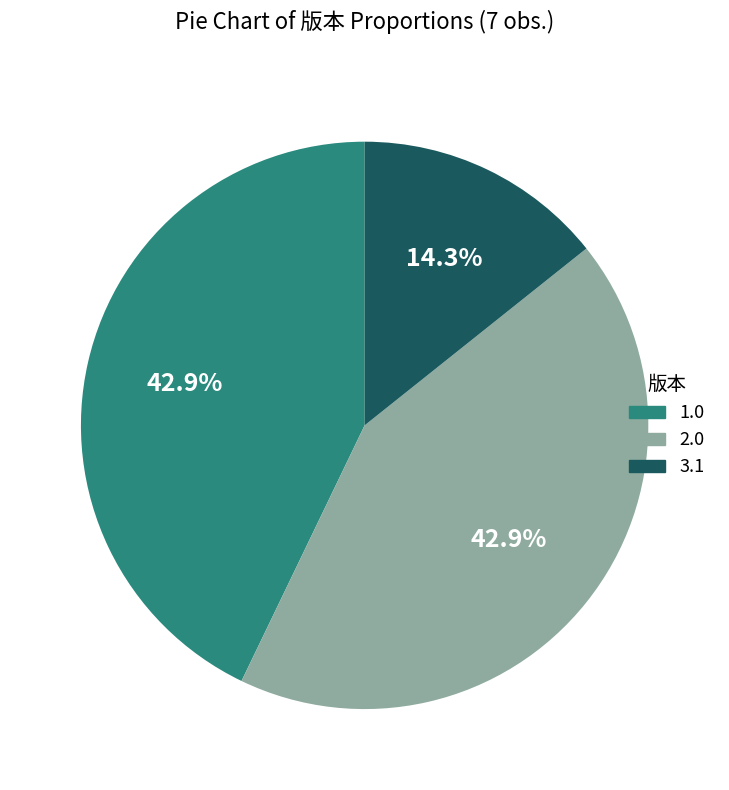

Is there a majority slice in this chart?

No